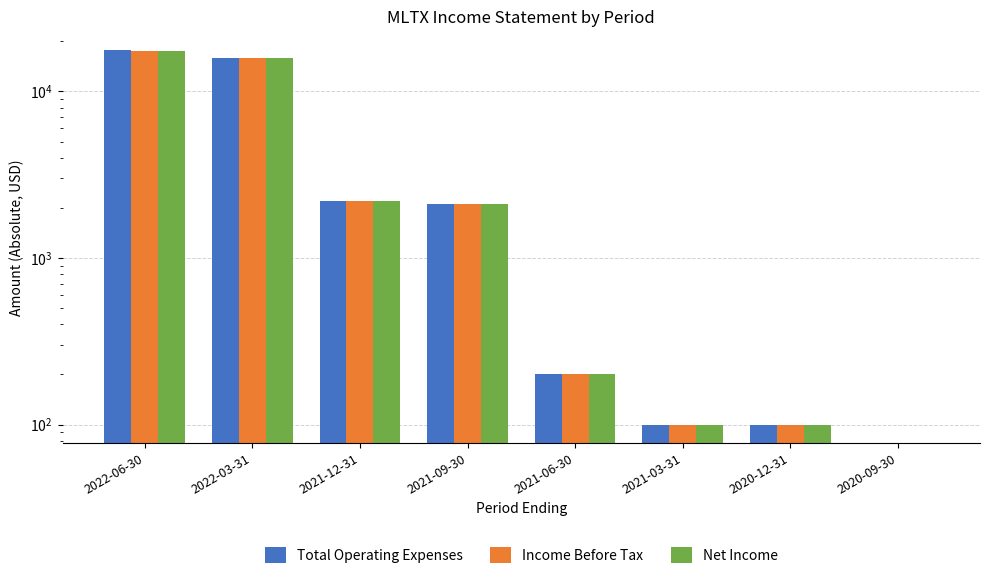

How many values in the Income Before Tax series are below 2100?

4